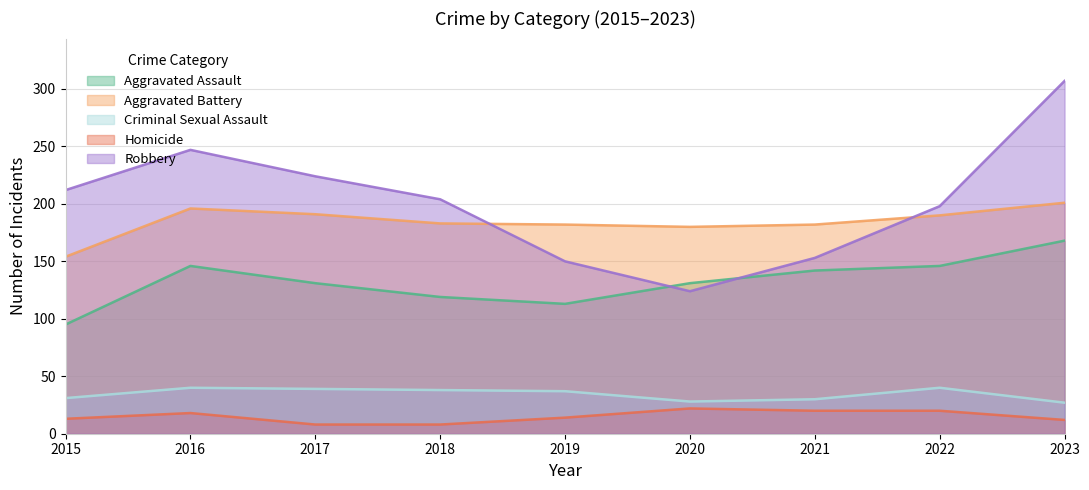

What is the difference between the maximum and second lowest values in the Aggravated Assault series?

55